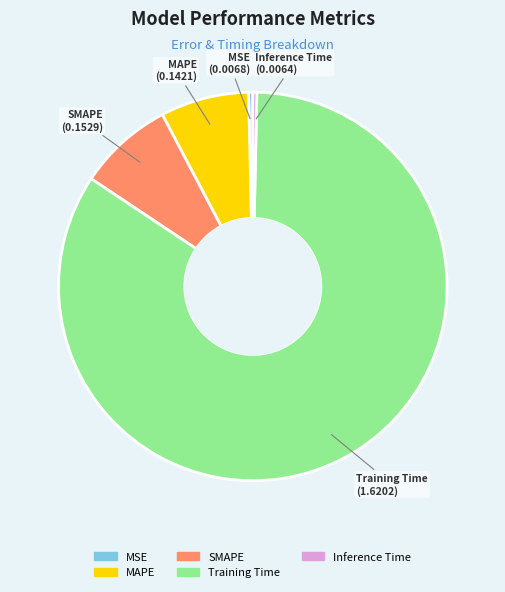

Which category has the biggest portion of the pie?

Training Time